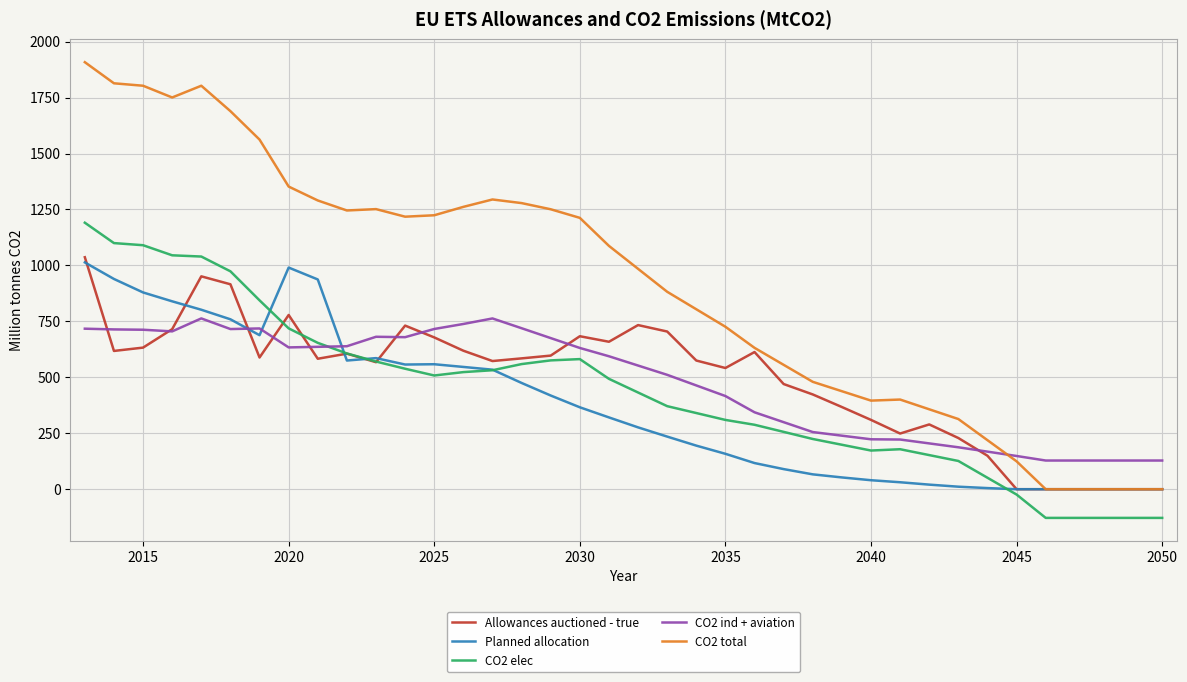

Is this an area chart (filled region under the line)?

No